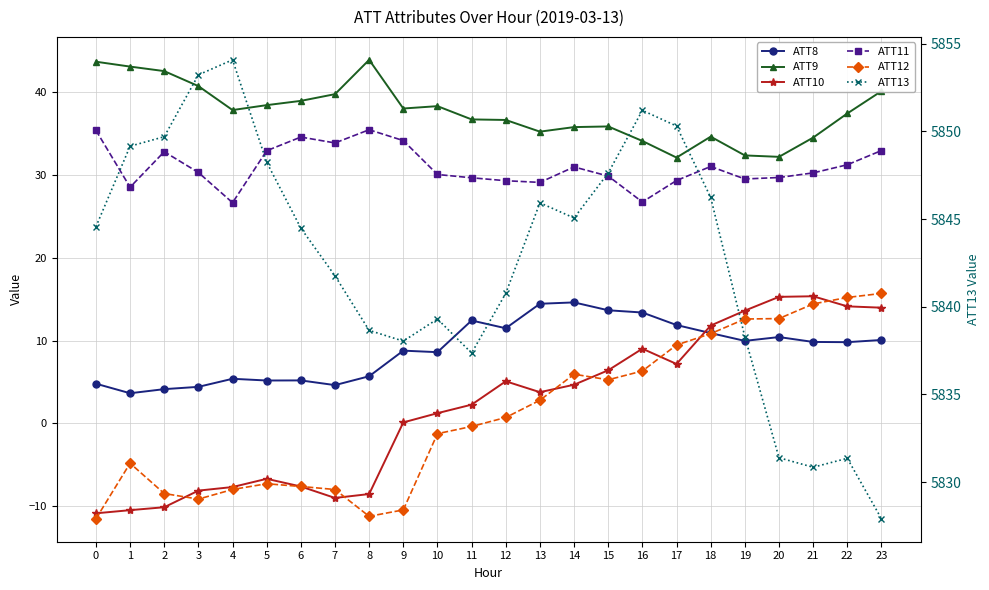

What is the value of the ATT13 point at the 12th from the left?

5837.4